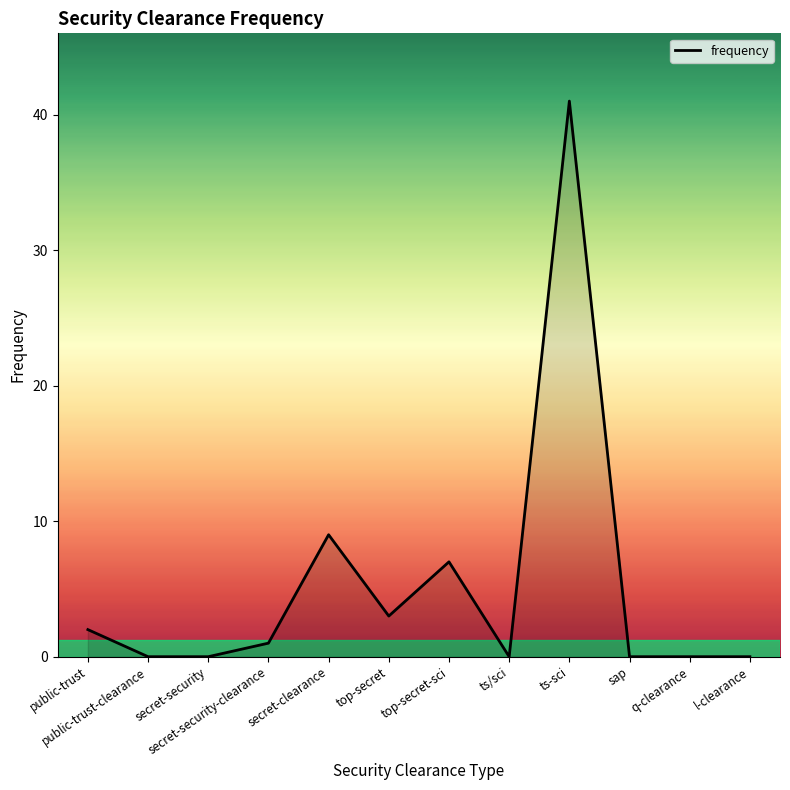

How many values are below 1?

6